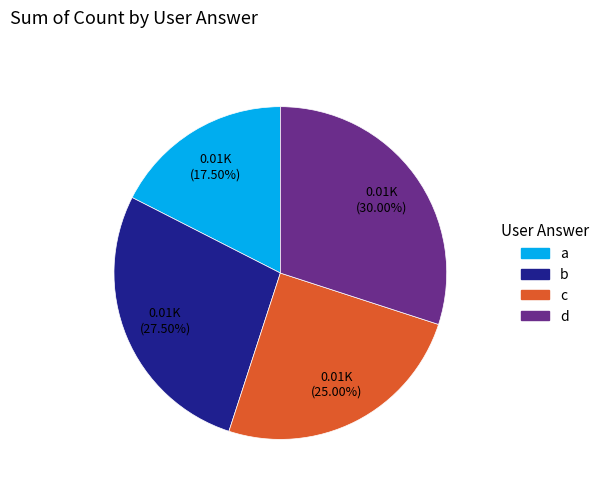

Between c and b, which is larger?

b